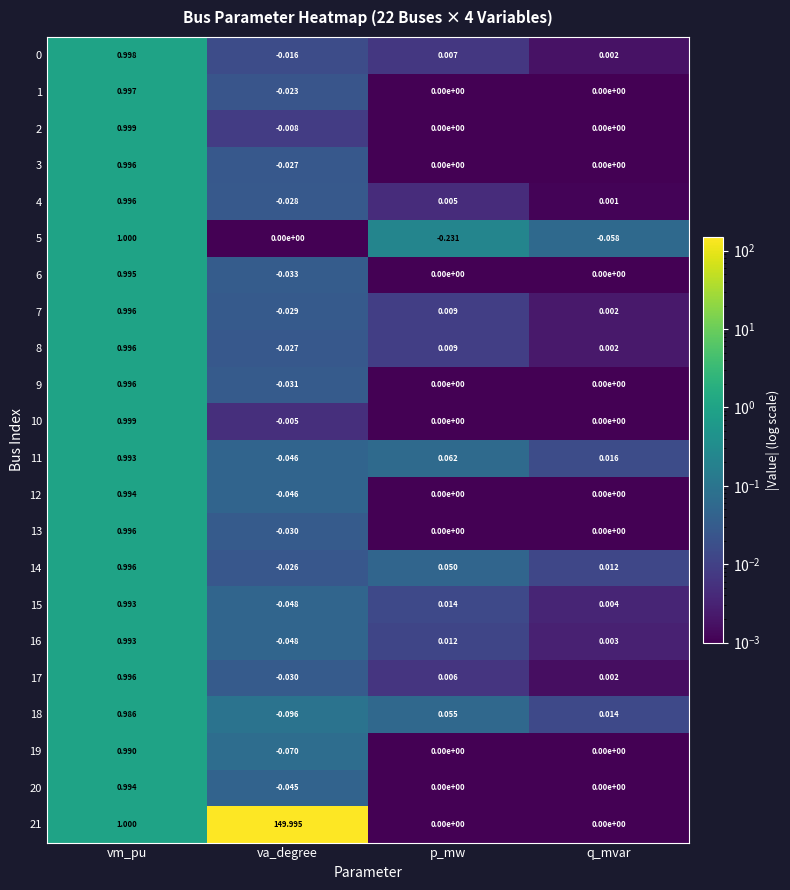

List the labels in order of 0 value, largest first.

vm_pu, p_mw, q_mvar, va_degree